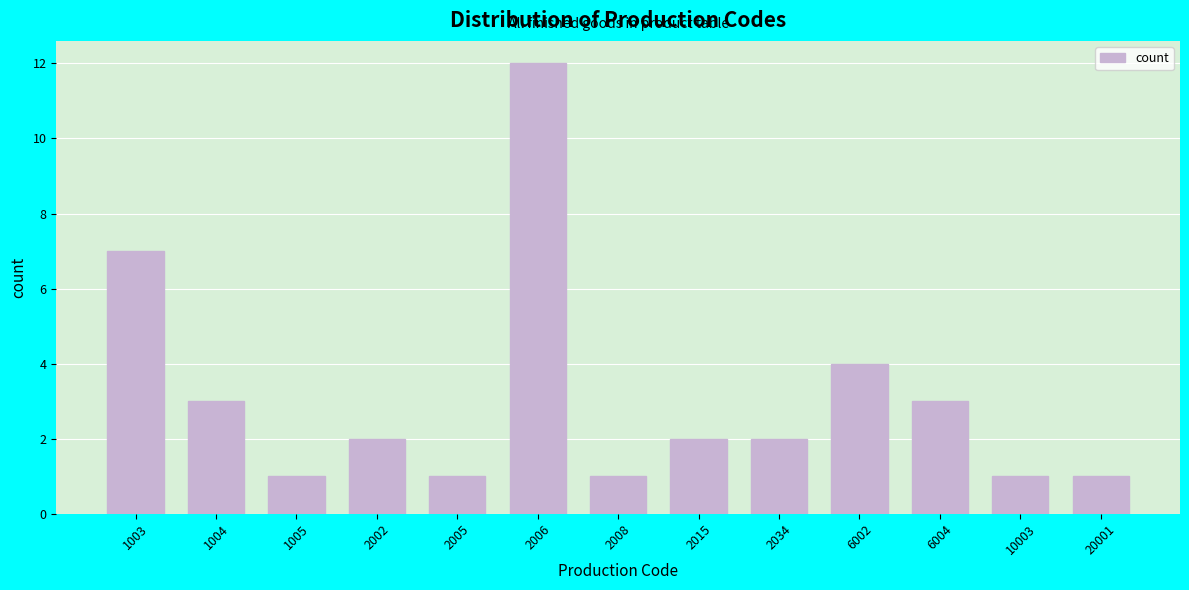

Reading left to right, what are all the values shown in this chart?

1003=7	1004=3	1005=1	2002=2	2005=1	2006=12	2008=1	2015=2	2034=2	6002=4	6004=3	10003=1	20001=1